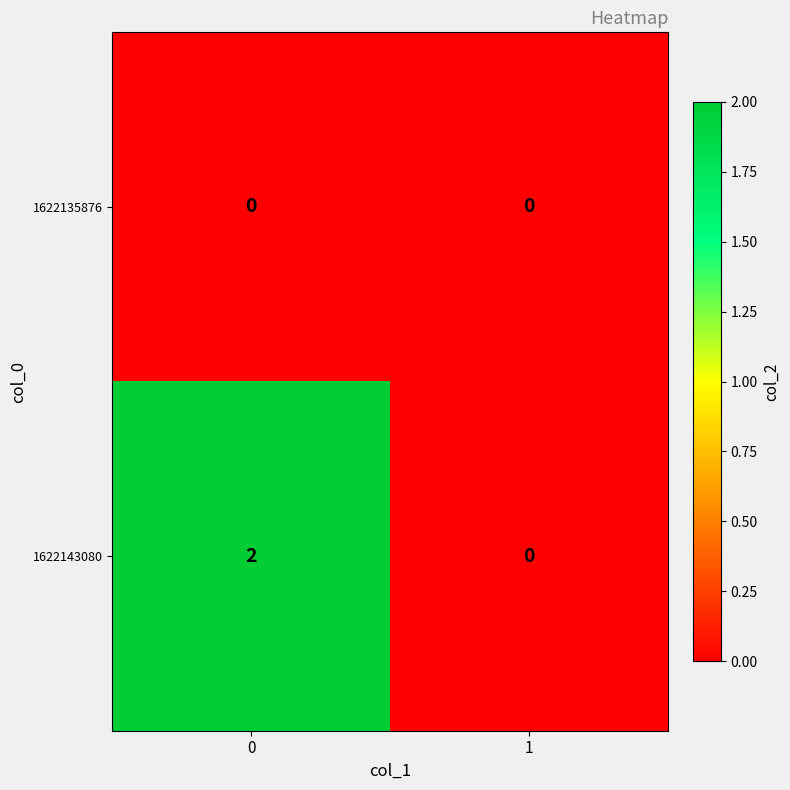

Is it true that 1622143080 equals 1 at 1?

False